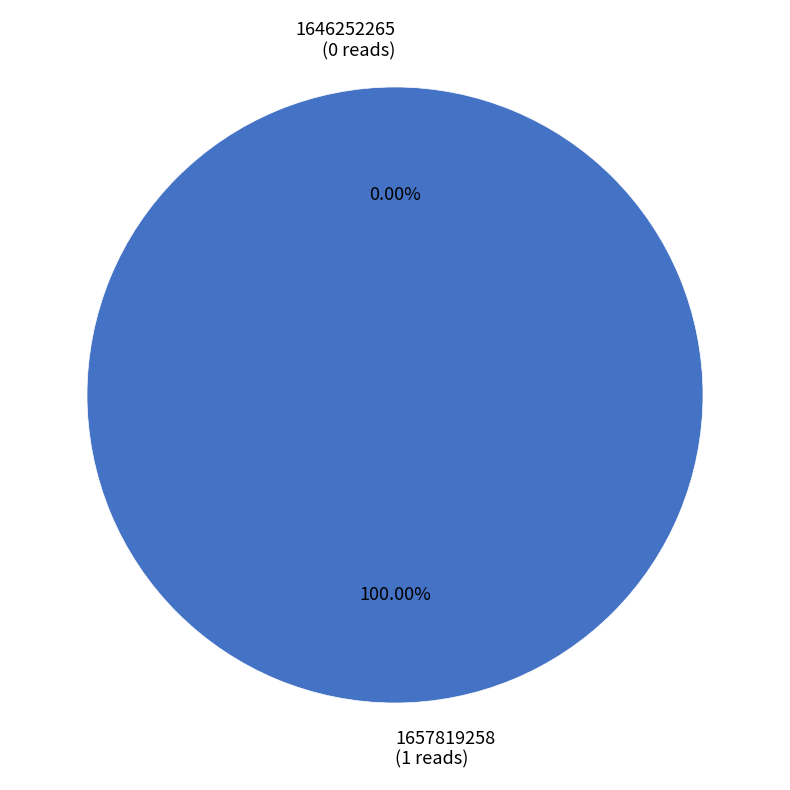

What is the total percentage of 1646252265 and 1657819258?

100.0%